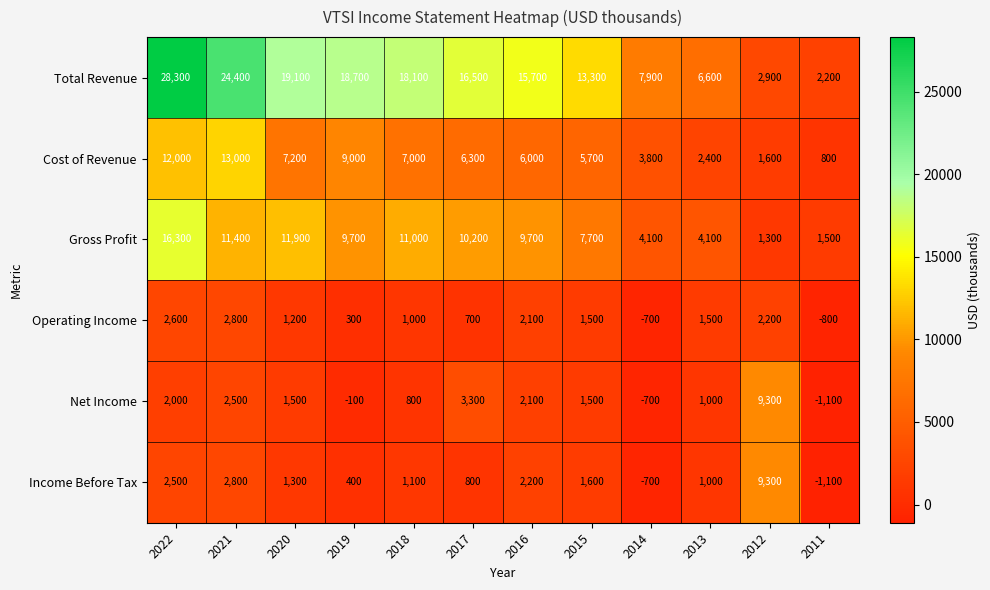

Which label corresponds to the largest value in the chart?

2022